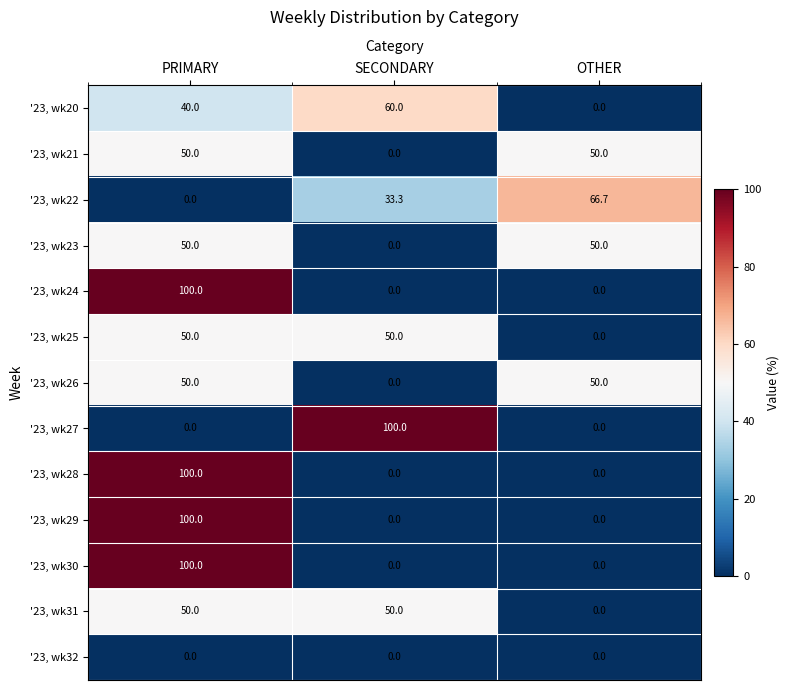

What is the spread (max minus min) of values at OTHER?

66.7